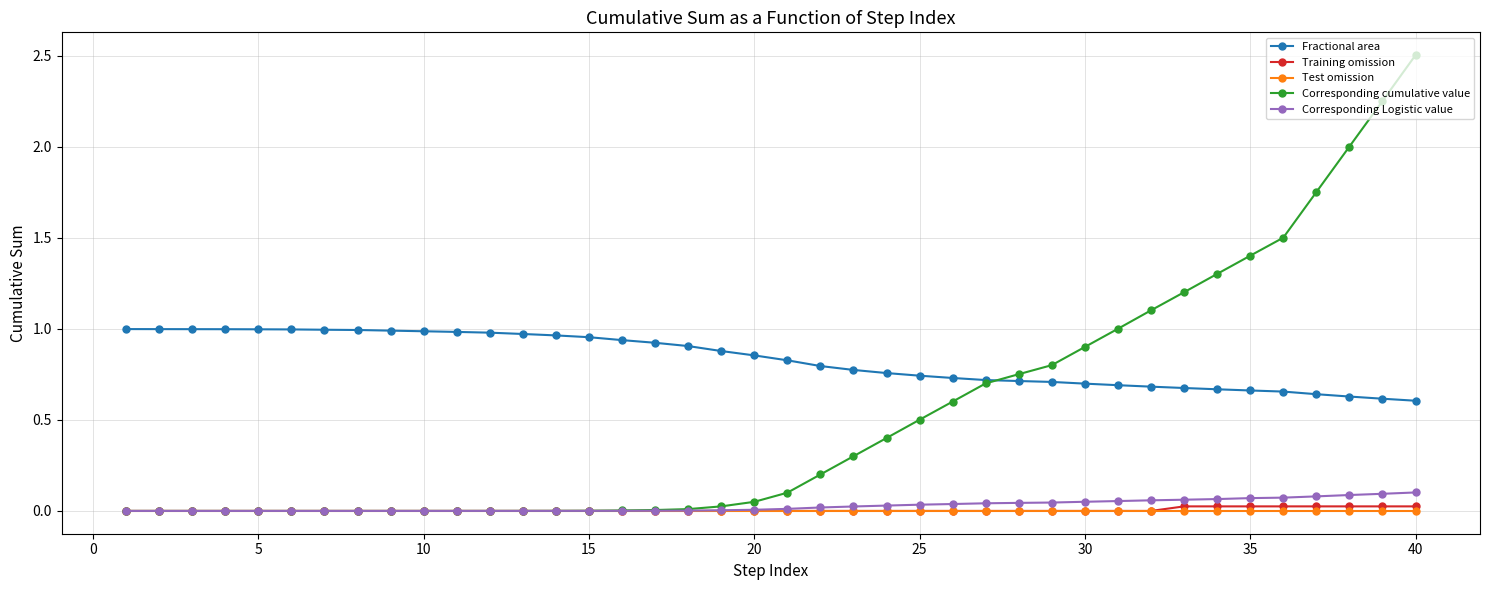

List the series in order of their peak value, lowest first.

Test omission, Training omission, Corresponding Logistic value, Fractional area, Corresponding cumulative value